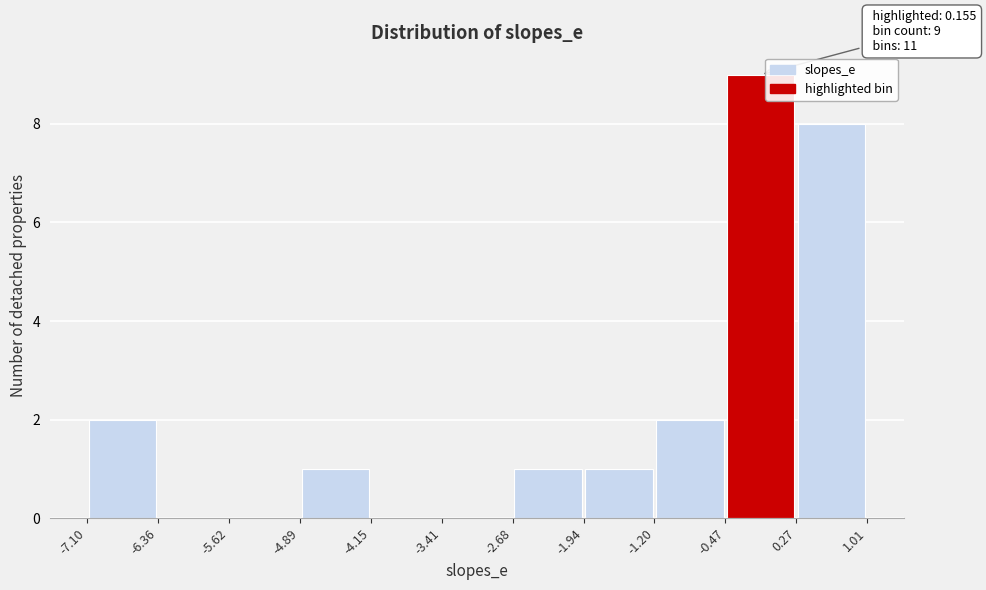

Which range on the x-axis has the tallest bar?

-0.47 to 0.27